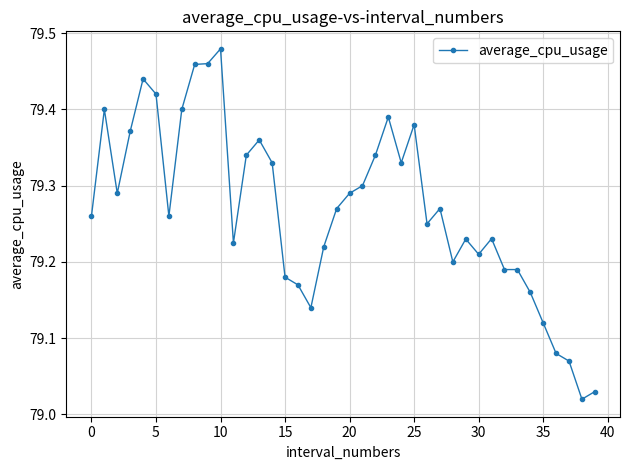

What is the difference between the second highest and second lowest values?

0.4